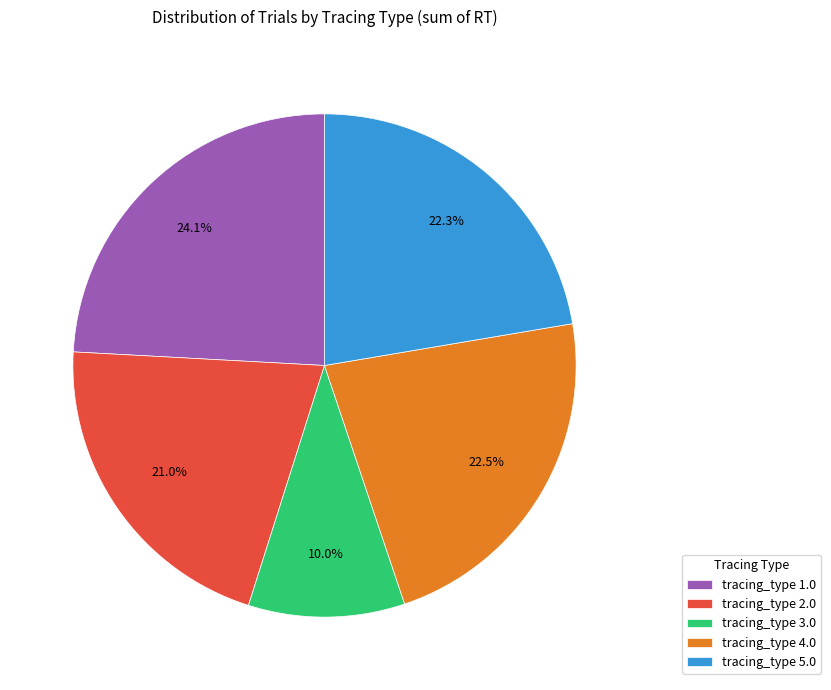

What is the ratio of the value at tracing_type 4.0 to the value at tracing_type 1.0?

0.9